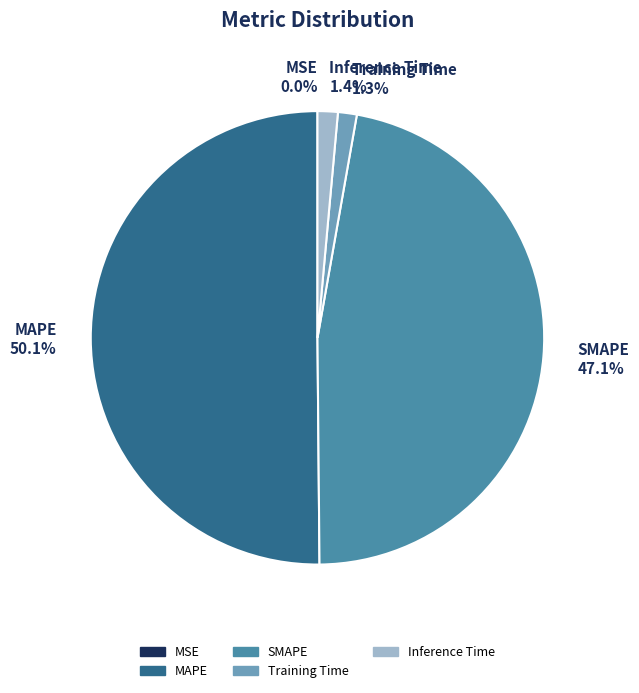

How much of the chart is everything except SMAPE?

52.9%